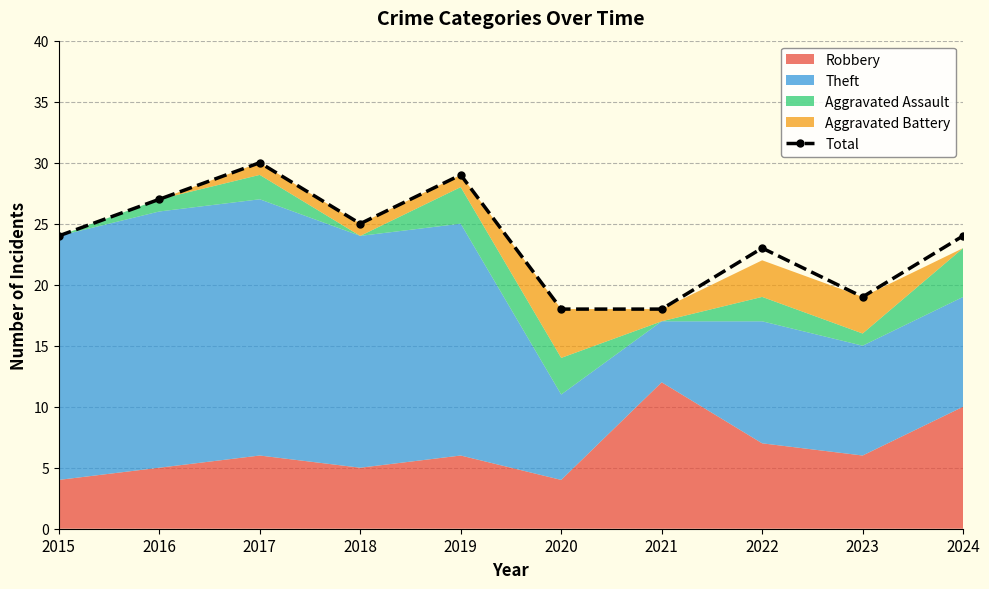

Reading right to left, list all the values displayed in this chart.

24	19	23	18	18	29	25	30	27	24